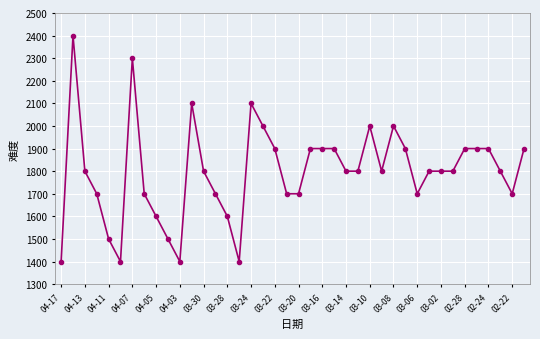

Reading right to left, list all the values displayed in this chart.

1900	1700	1800	1900	1900	1900	1800	1800	1800	1700	1900	2000	1800	2000	1800	1800	1900	1900	1900	1700	1700	1900	2000	2100	1400	1600	1700	1800	2100	1400	1500	1600	1700	2300	1400	1500	1700	1800	2400	1400